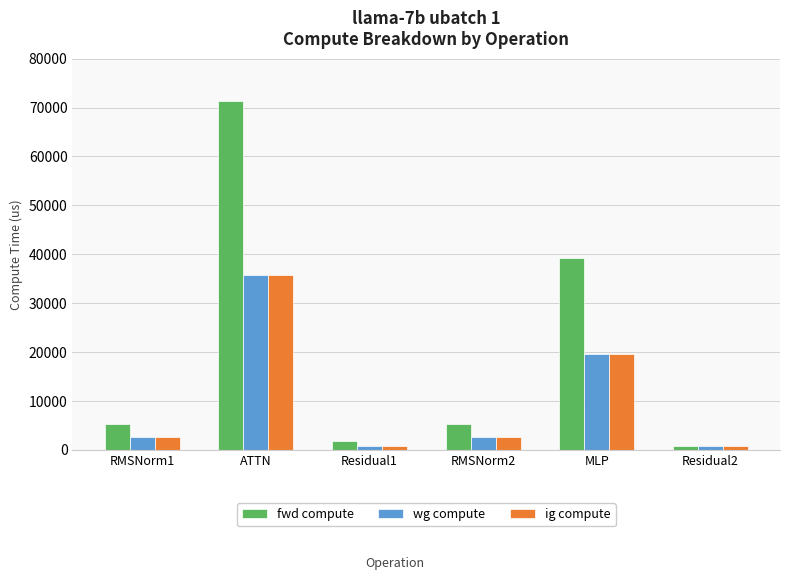

Reading left to right, what are all the values shown in this chart?

fwd compute: 5396.9	71415.3	1724.4	5396.9	39216.2	862.2
wg compute: 2698.4	35707.6	862.2	2698.4	19608.1	862.2
ig compute: 2698.4	35707.6	862.2	2698.4	19608.1	862.2